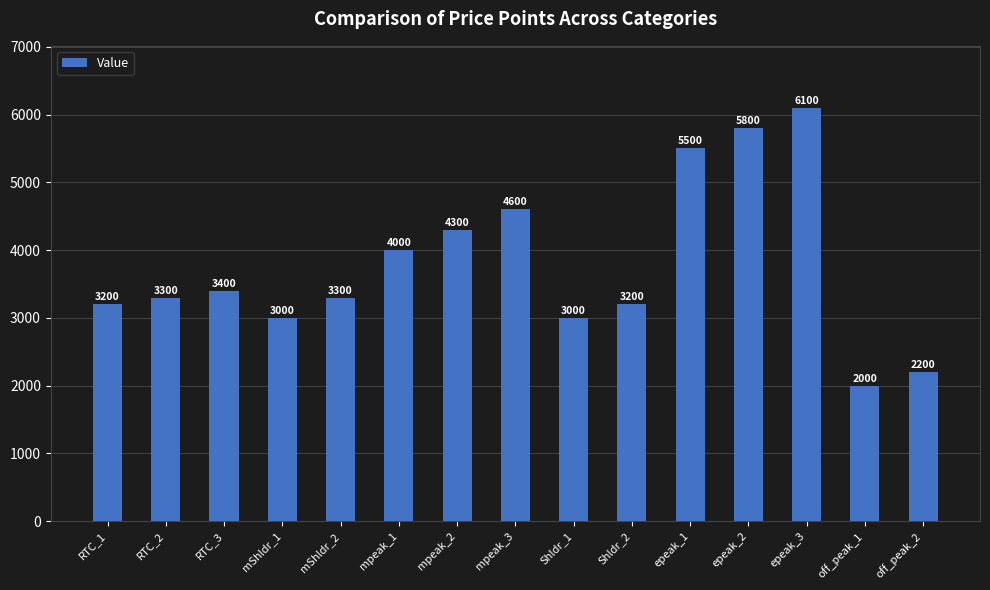

Are the bars grouped side by side (vs. stacked)?

No